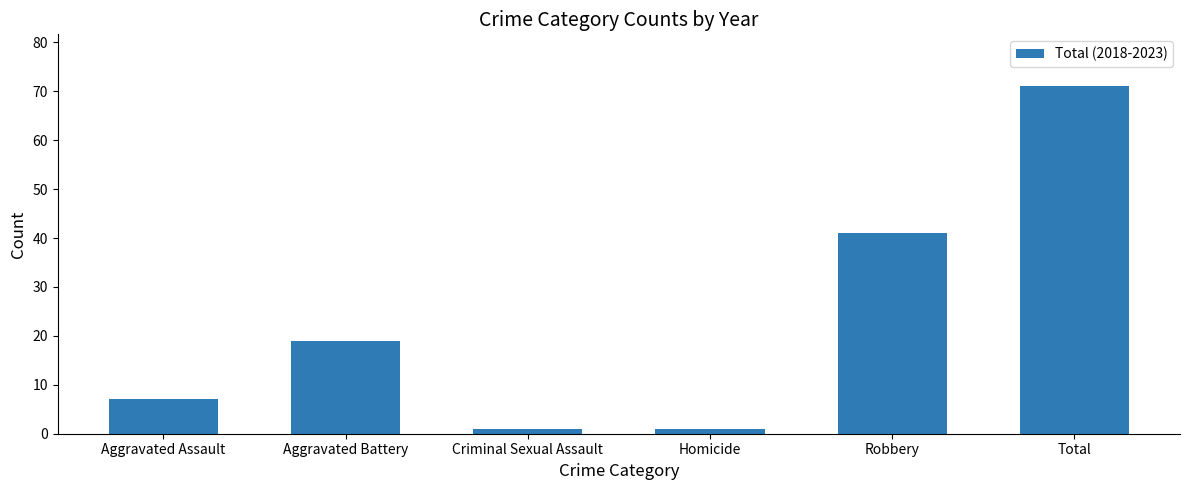

What is the maximum value shown in the chart?

71